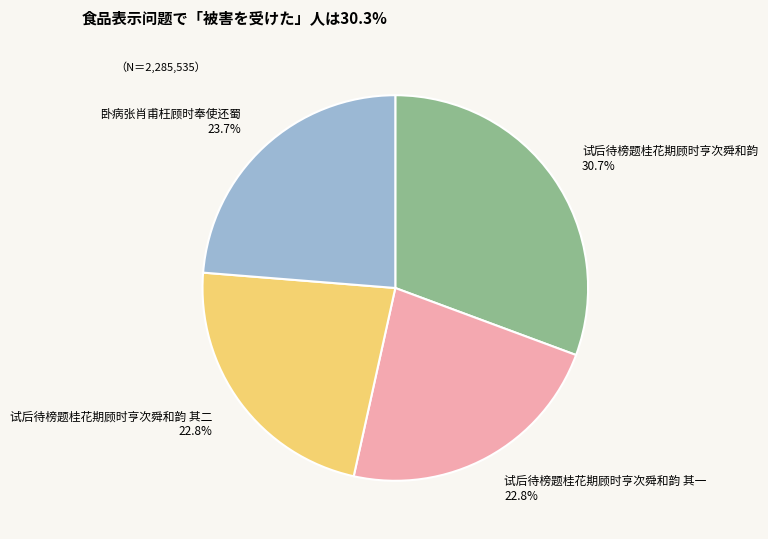

To the nearest percent, what is the difference between the 卧病张肖甫枉顾时奉使还蜀 and 试后待榜题桂花期顾时亨次舜和韵 slice percentages?

7%